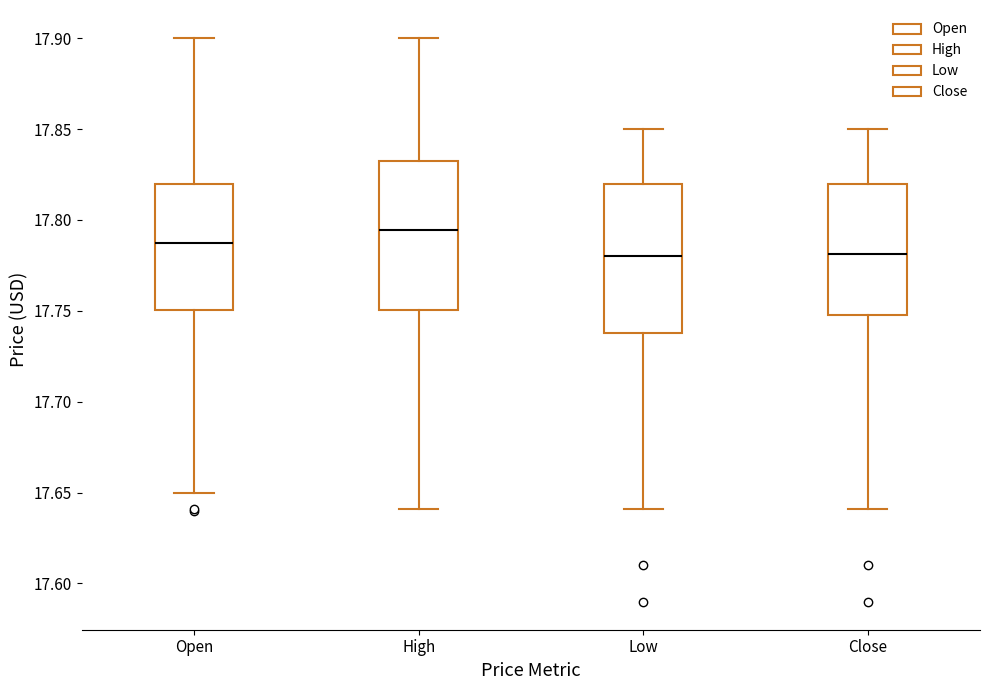

Reading left to right, read every box against the y-axis: the position of its median line, the range the box covers, and the ends of its whiskers. The values are not printed on the chart, so give them approximately, as read against the axis.

Open: median 17.790, box 17.750 to 17.820, whiskers 17.650 to 17.900
High: median 17.795, box 17.750 to 17.835, whiskers 17.640 to 17.900
Low: median 17.780, box 17.740 to 17.820, whiskers 17.640 to 17.850
Close: median 17.780, box 17.750 to 17.820, whiskers 17.640 to 17.850